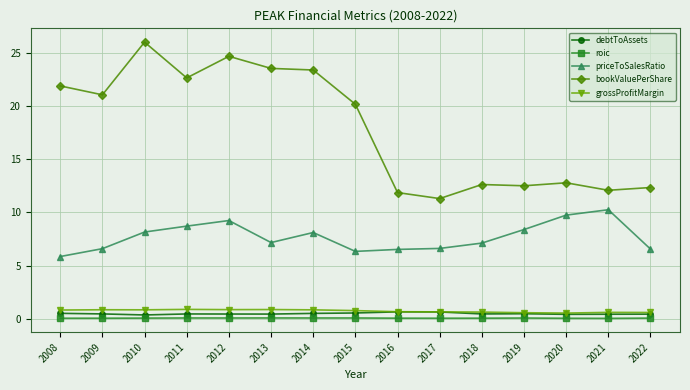

How many series are shown in this chart?

5